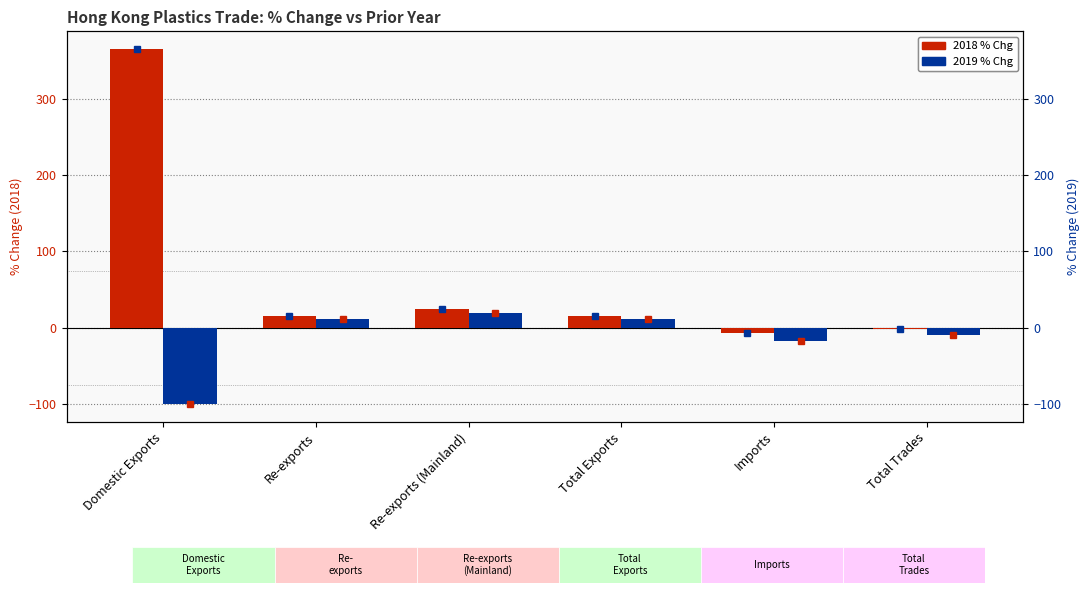

Rank the series by their maximum value, from lowest to highest.

2019 % Chg, 2018 % Chg